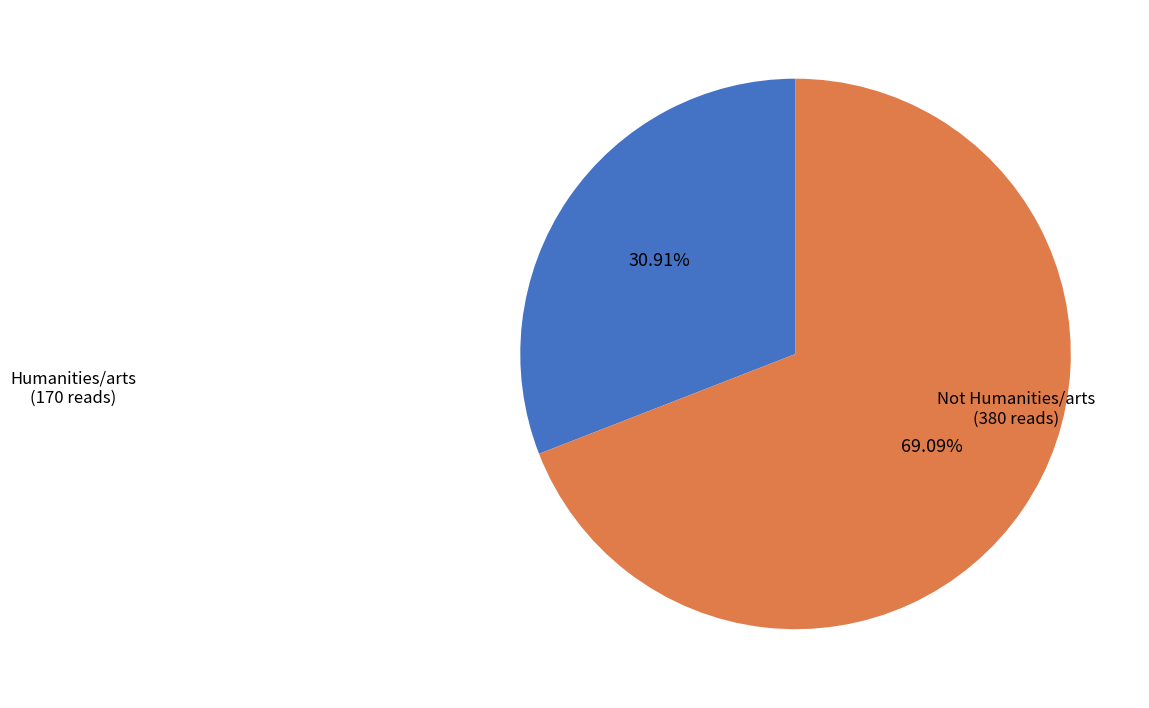

Combined, do Humanities/arts and Not Humanities/arts account for over 50%?

Yes